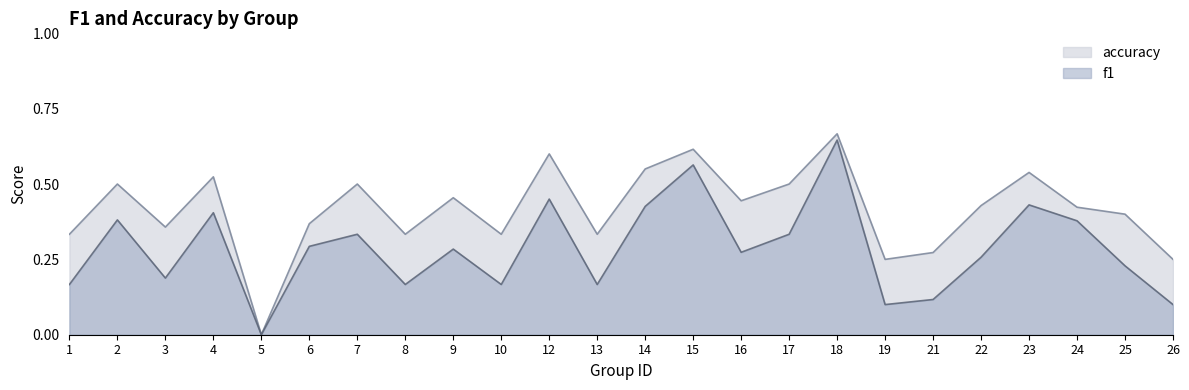

How many data points does each series have?

24